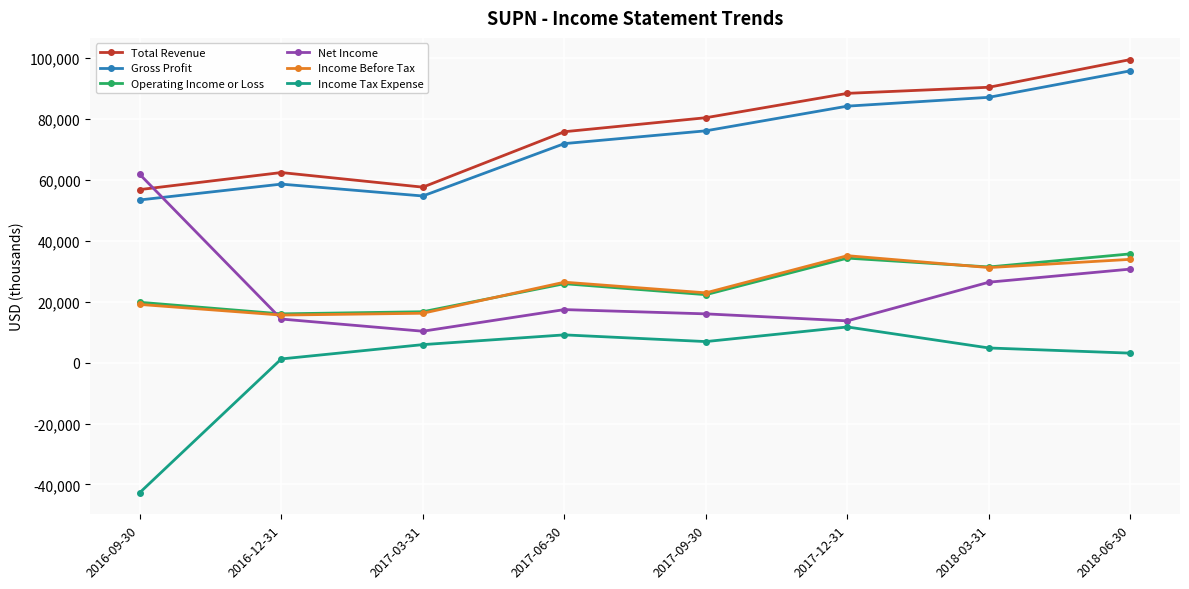

Where is Operating Income or Loss nearest to the value 25850?

2017-06-30